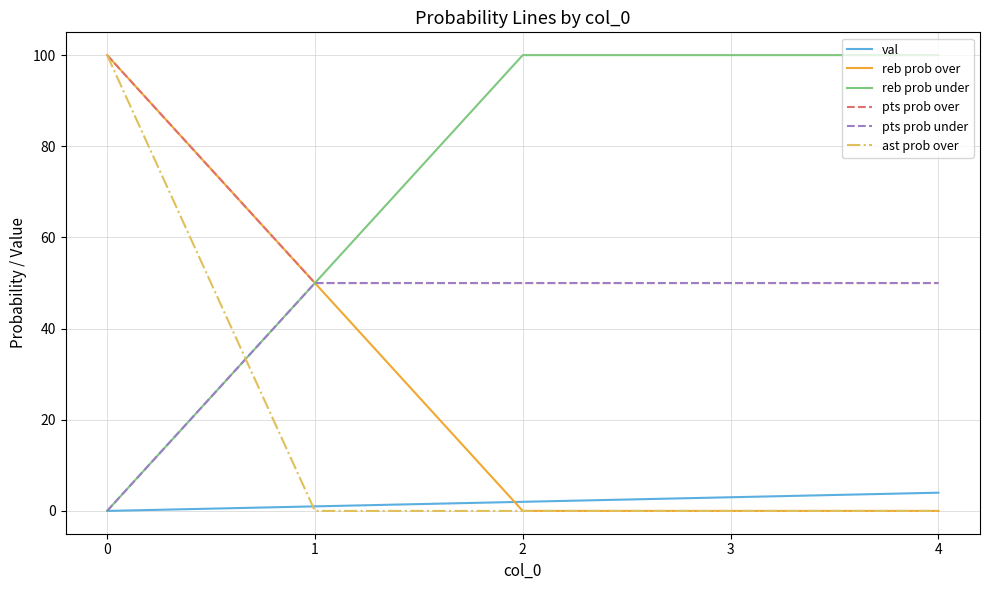

What is the difference between the maximum and second lowest values in the pts prob over series?

50